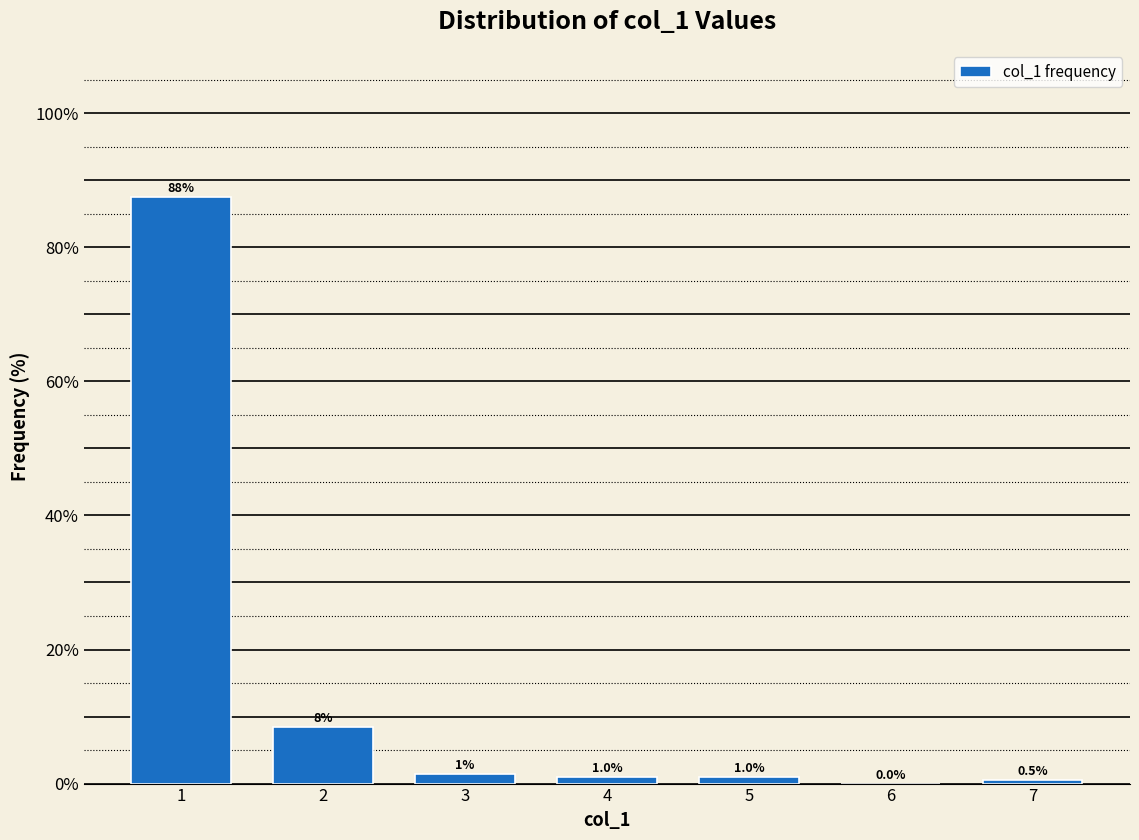

Reading left to right, transcribe all the data shown in this chart.

1=87.6	2=8.5	3=1.5	4=1.0	5=1.0	6=0.0	7=0.5